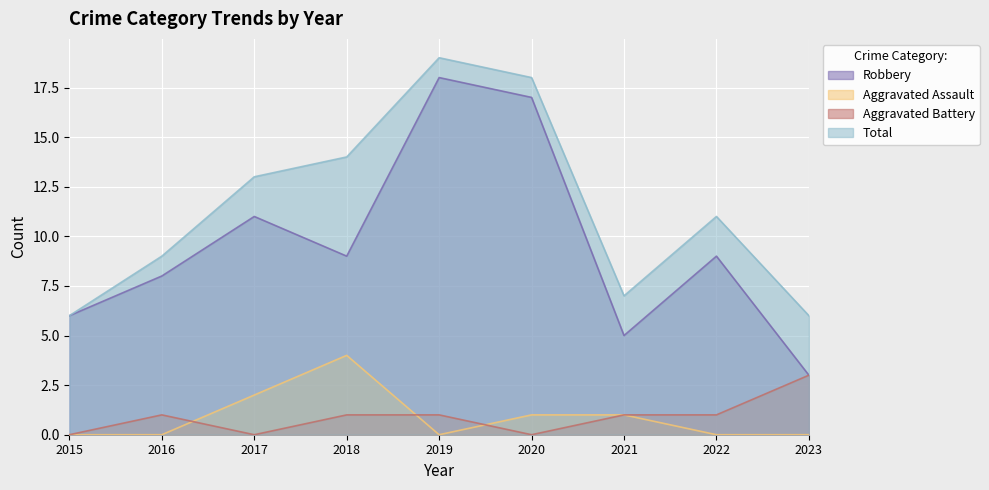

At which category does the chart reach its minimum across all series?

2015